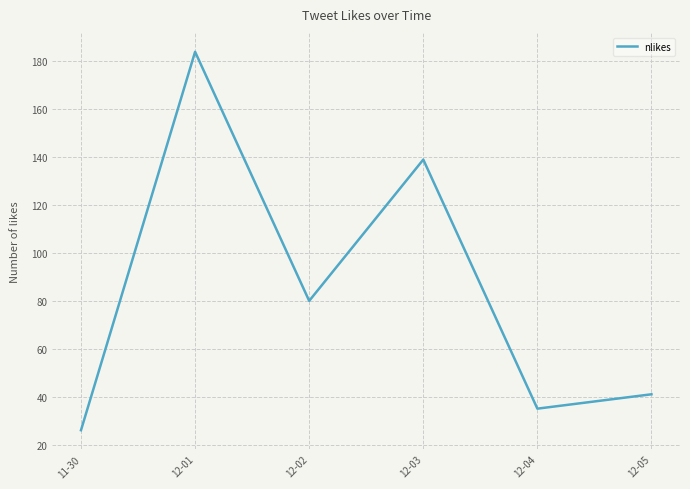

How many values are below 80?

3